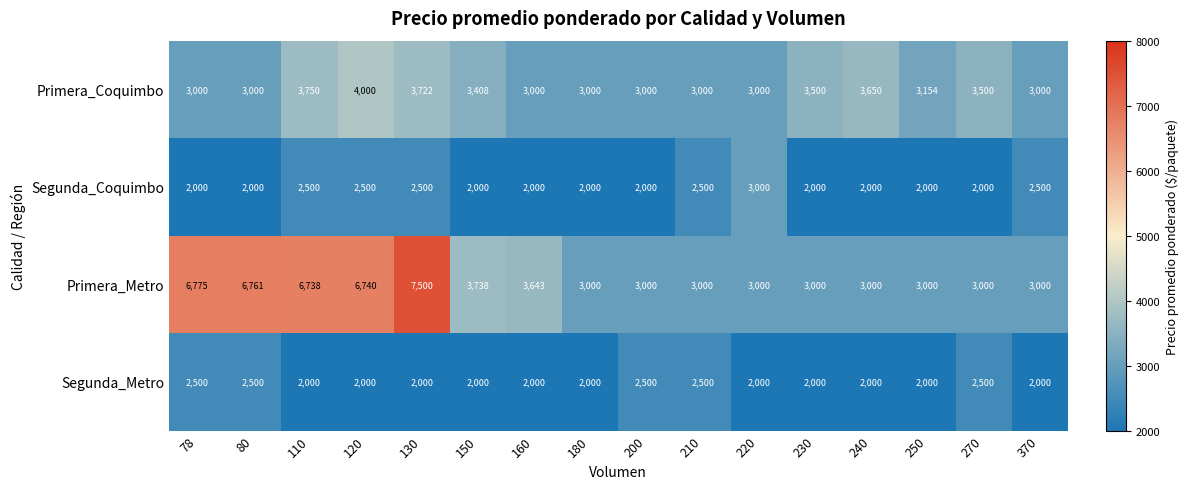

Rank the series at 110 from highest to lowest value.

Primera_Metro, Primera_Coquimbo, Segunda_Coquimbo, Segunda_Metro